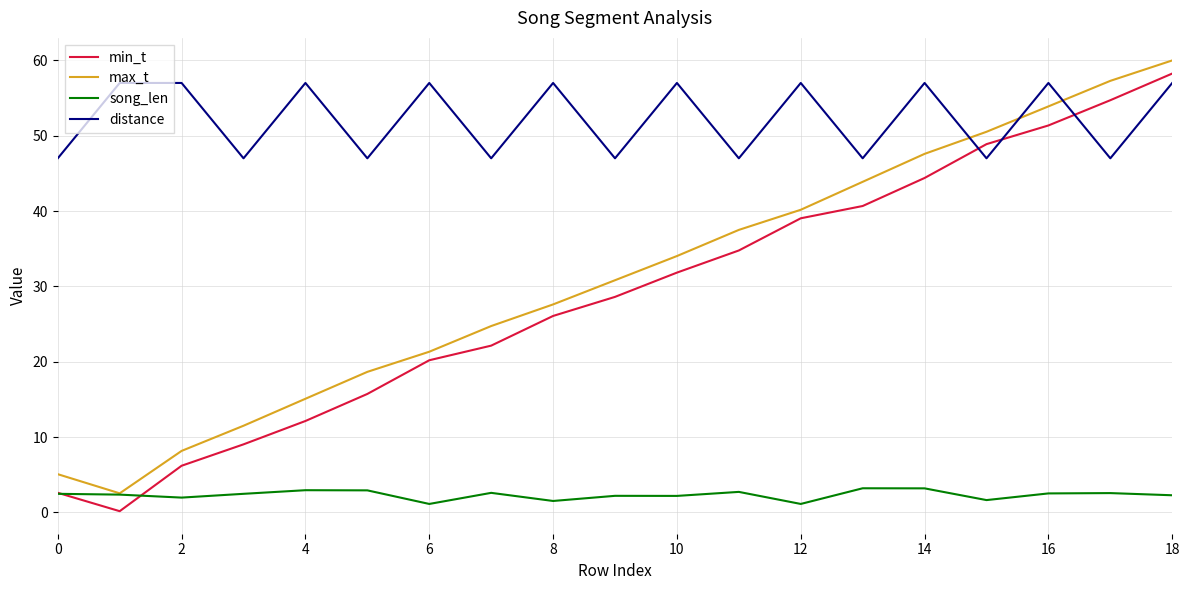

Which series has the largest total across all categories?

distance